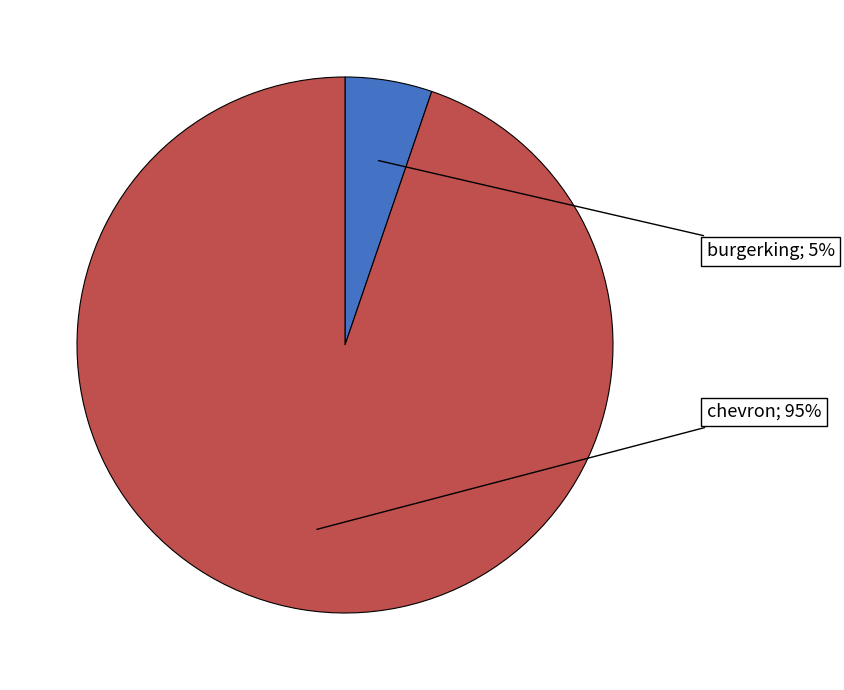

Does any single category account for the majority?

Yes